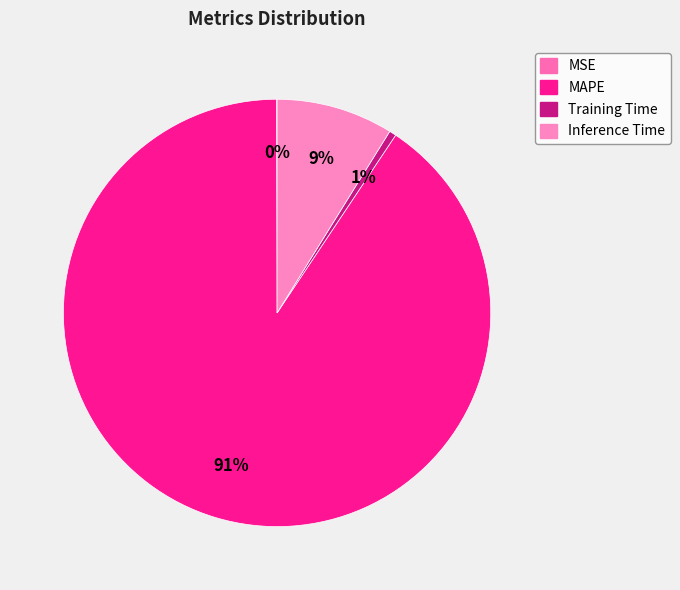

True or false: Training Time accounts for 7% of the total.

False